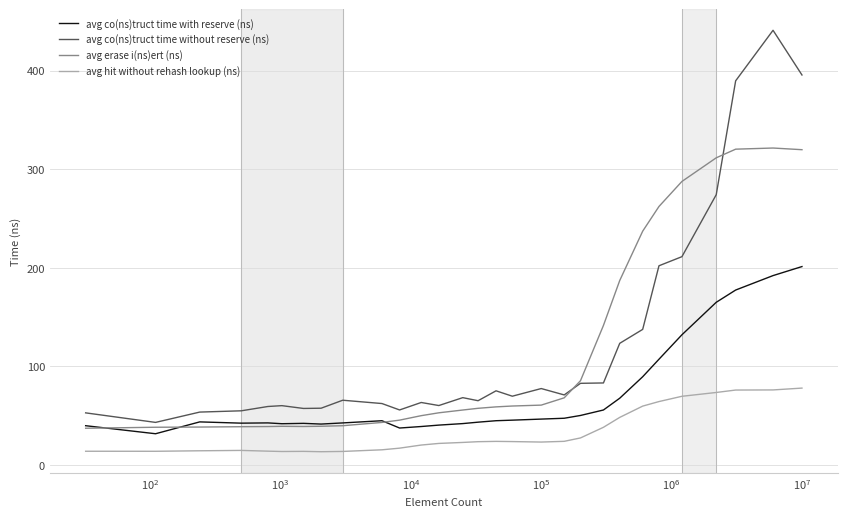

Which series has the largest range (max minus min)?

avg co(ns)truct time without reserve (ns)